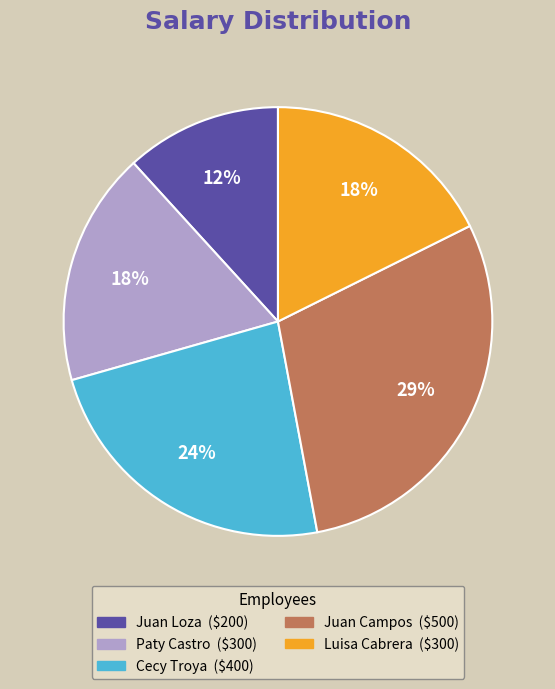

To the nearest percent, what portion does Paty Castro represent?

18%